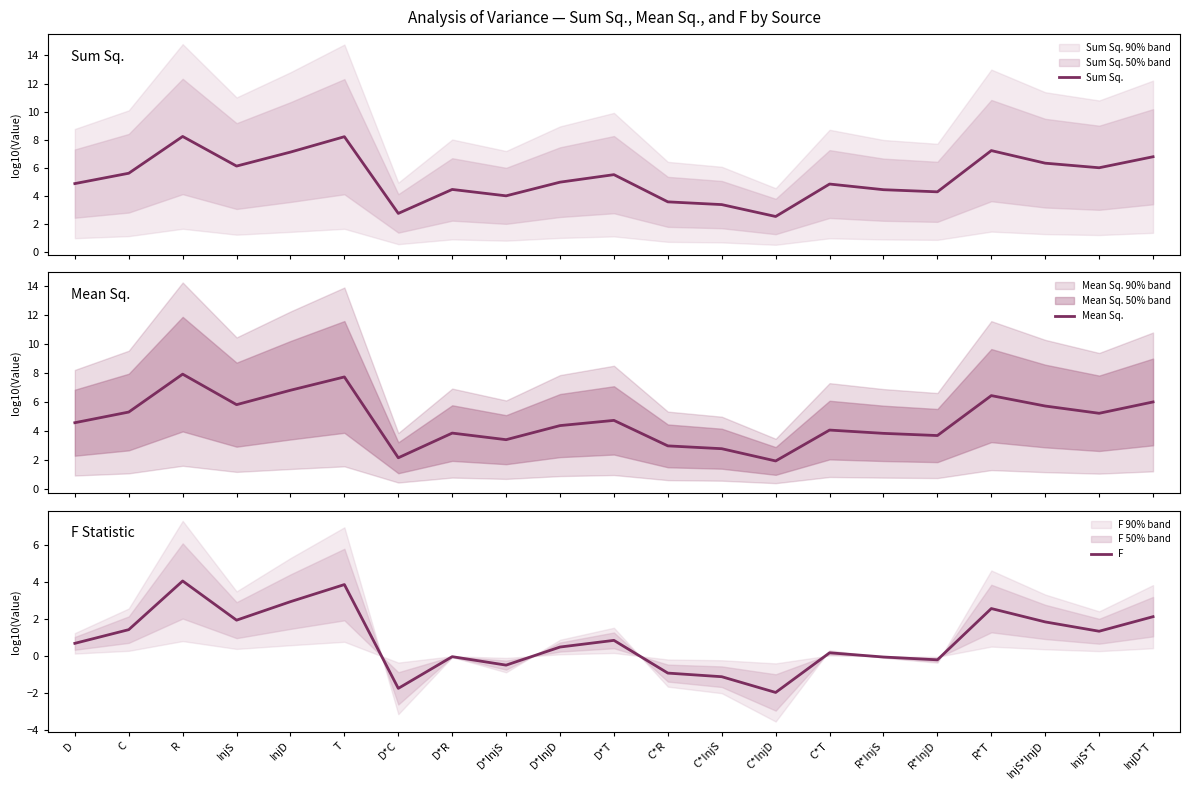

What is the highest value of the Mean Sq. series?

7.9